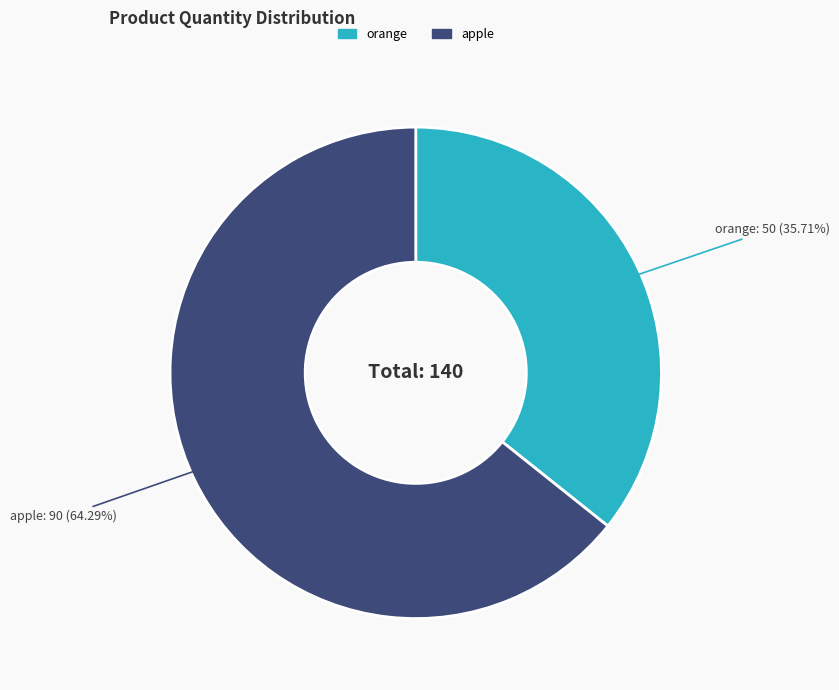

Which slice is the largest?

apple